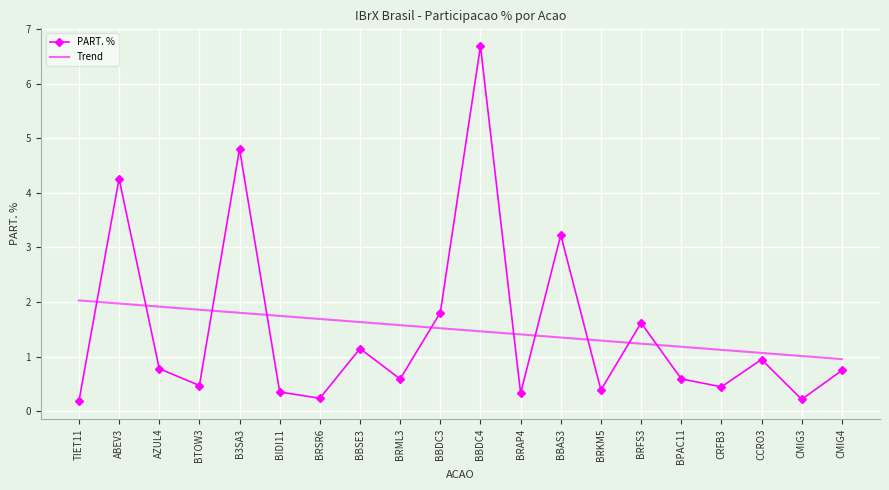

What position from the left is BBAS3?

13